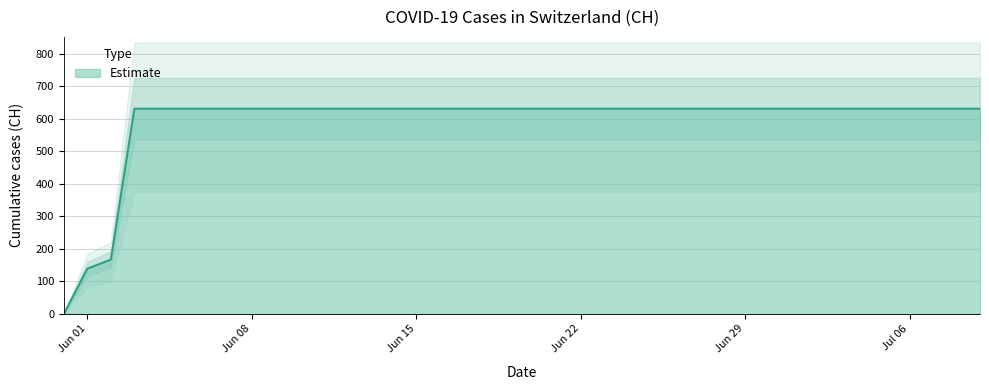

List the labels in order of value, smallest first.

2020-05-31, 2020-06-01, 2020-06-02, 2020-06-03, 2020-06-04, 2020-06-05, 2020-06-06, 2020-06-07, 2020-06-08, 2020-06-09, 2020-06-10, 2020-06-11, 2020-06-12, 2020-06-13, 2020-06-14, 2020-06-15, 2020-06-16, 2020-06-17, 2020-06-18, 2020-06-19, 2020-06-20, 2020-06-21, 2020-06-22, 2020-06-23, 2020-06-24, 2020-06-25, 2020-06-26, 2020-06-27, 2020-06-28, 2020-06-29, 2020-06-30, 2020-07-01, 2020-07-02, 2020-07-03, 2020-07-04, 2020-07-05, 2020-07-06, 2020-07-07, 2020-07-08, 2020-07-09